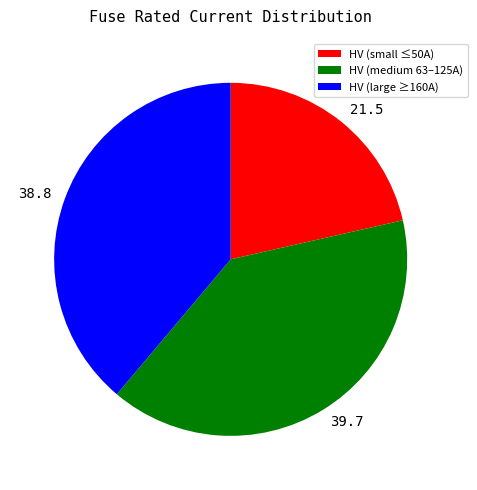

Combined, do 21.5 and 39.7 account for over 50%?

Yes